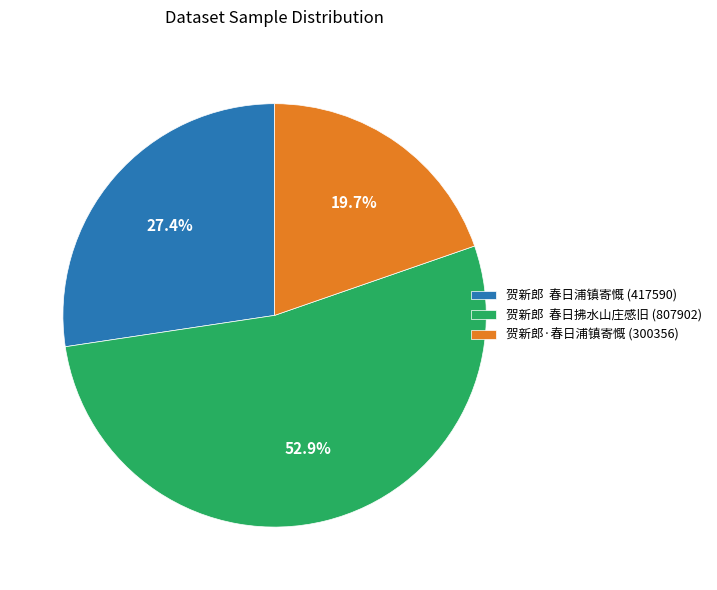

Approximately how many times larger is the value at 贺新郎 春日拂水山庄感旧 (807902) compared to 贺新郎 春日浦镇寄慨 (417590)?

1.9